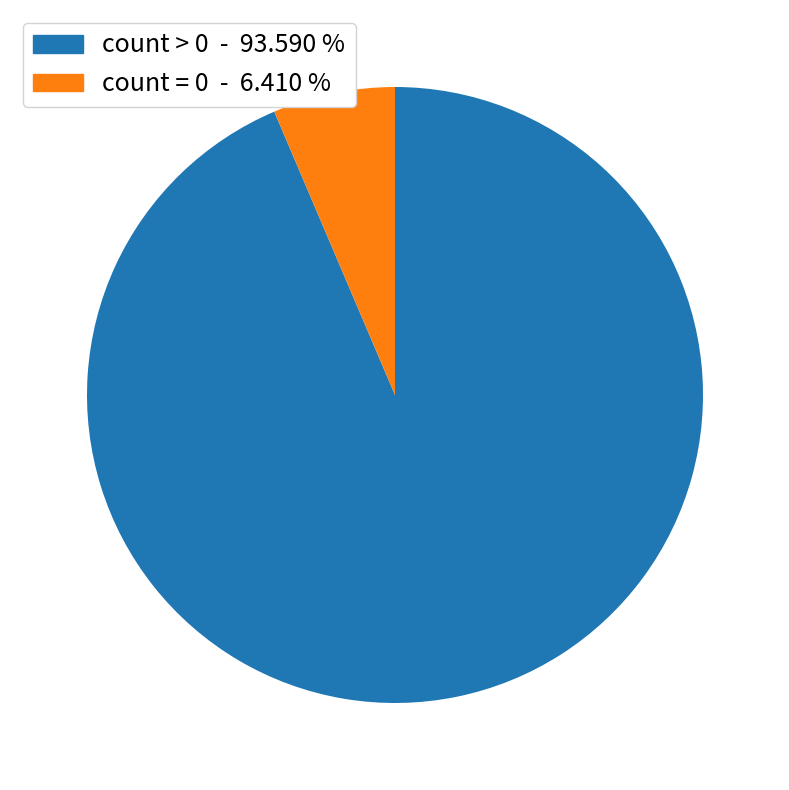

Is there any slice that represents more than half of the pie?

Yes